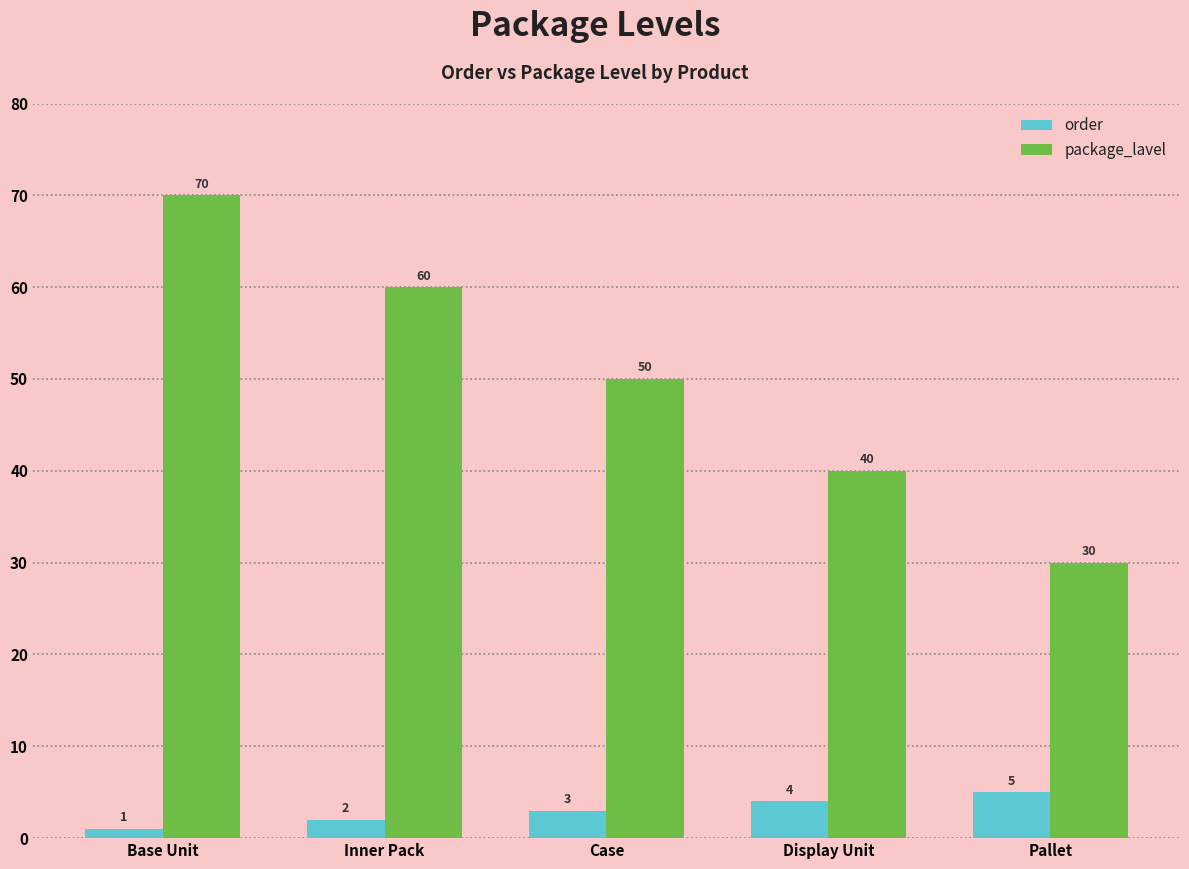

What is the difference between the maximum and minimum values in the order series?

4